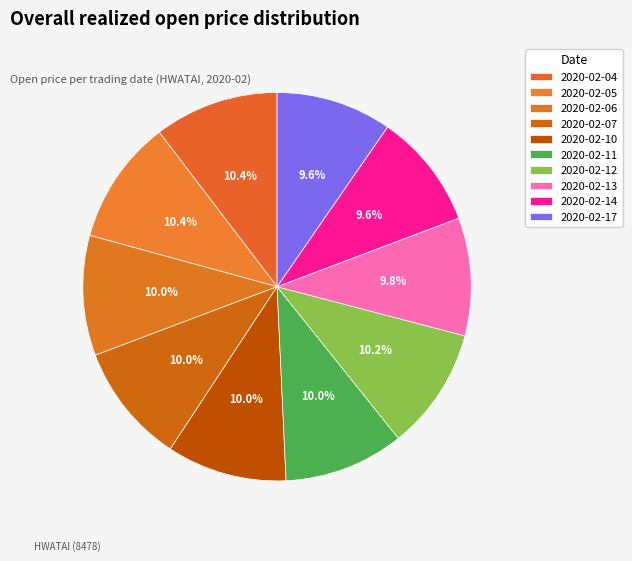

Count the number of slices in the pie.

10